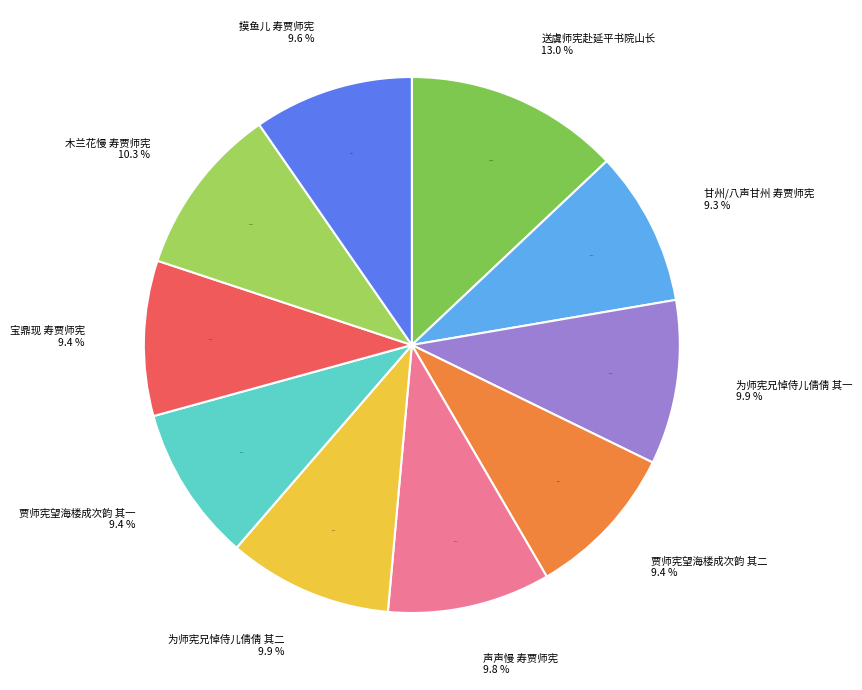

True or false: 声声慢 寿贾师宪 accounts for 16% of the total.

False